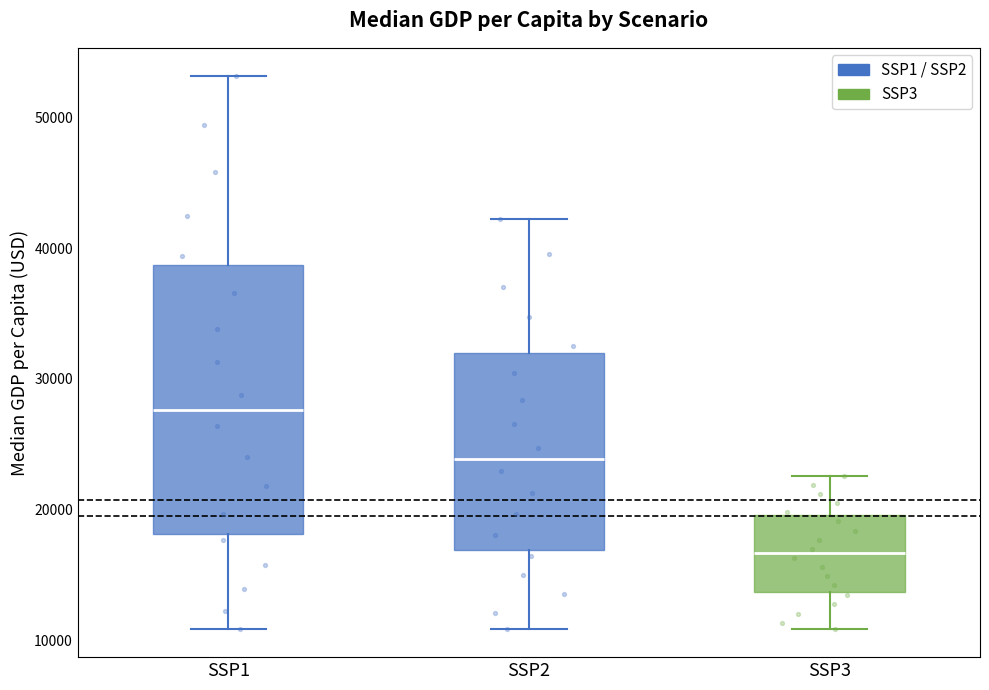

Where does the upper whisker of the box for SSP1 end on the y-axis? The values are not printed on the chart, so give them approximately, as read against the axis.

53000